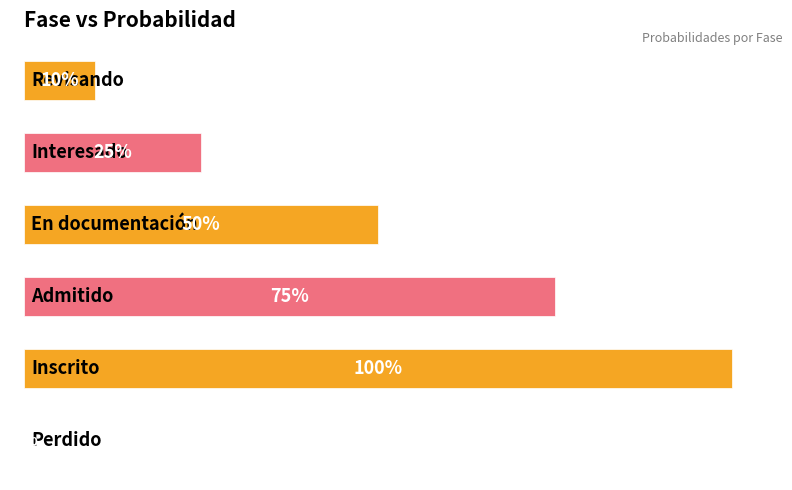

Where is the data nearest to the value 0?

5